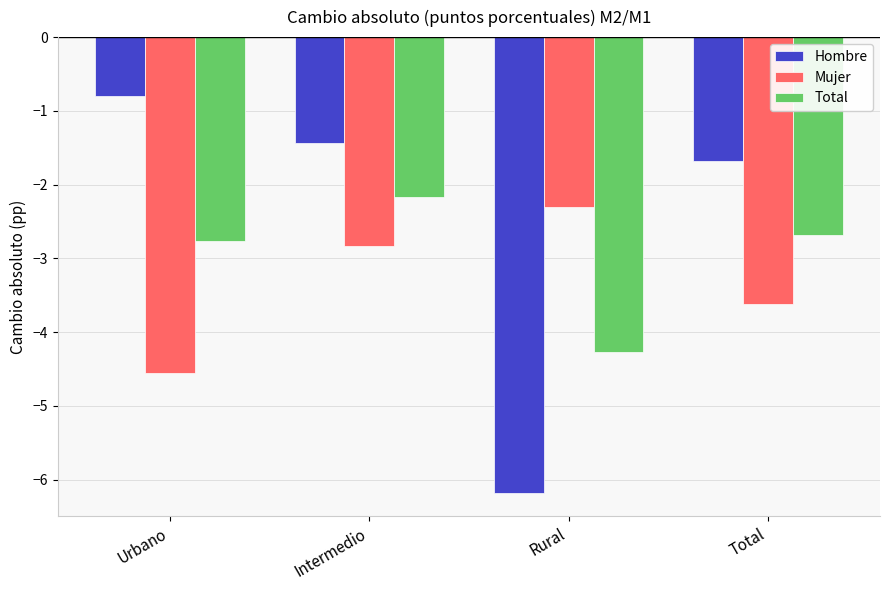

What is the difference between the highest and lowest values at Total?

1.9